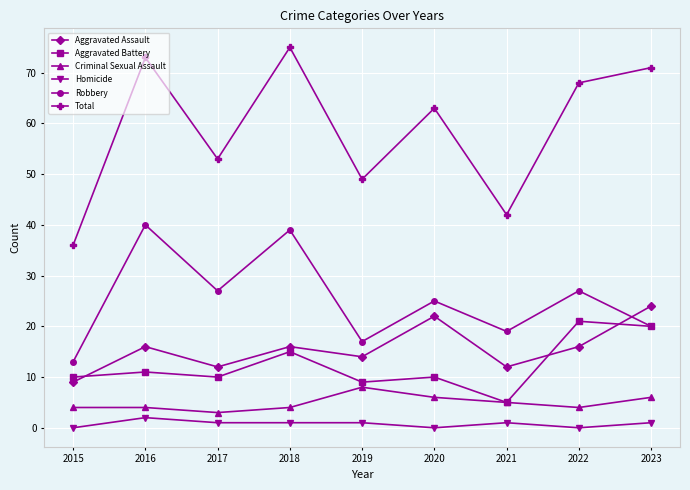

What are all the series names shown in the legend?

Aggravated Assault, Aggravated Battery, Criminal Sexual Assault, Homicide, Robbery, Total